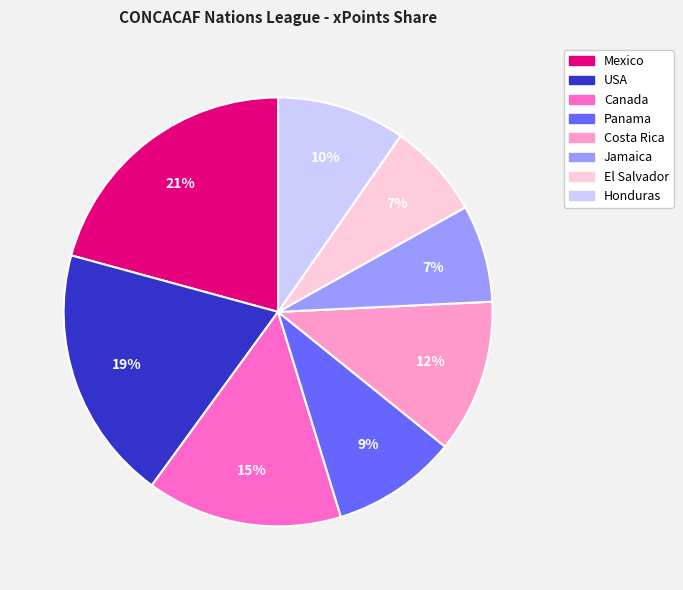

True or false: El Salvador accounts for 7% of the total.

True